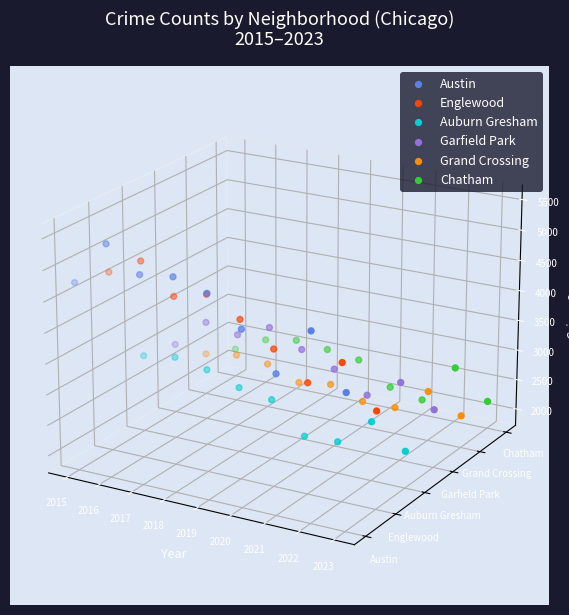

Which series contains the highest Y value?

Austin